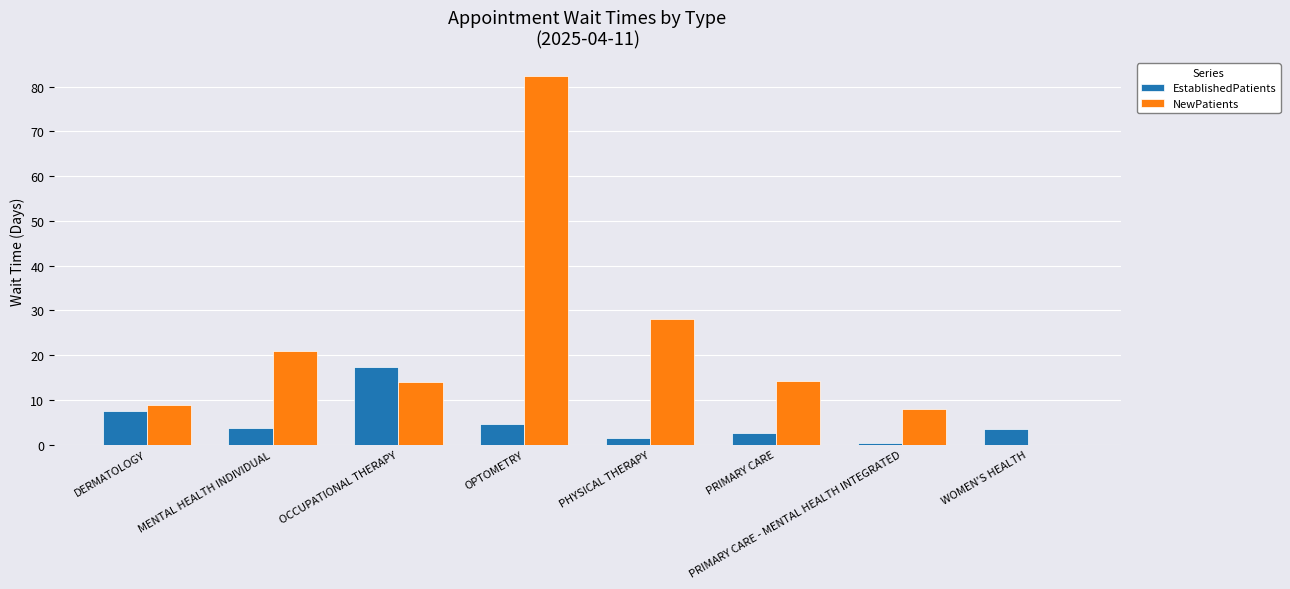

At which label is NewPatients closest to 41?

PHYSICAL THERAPY